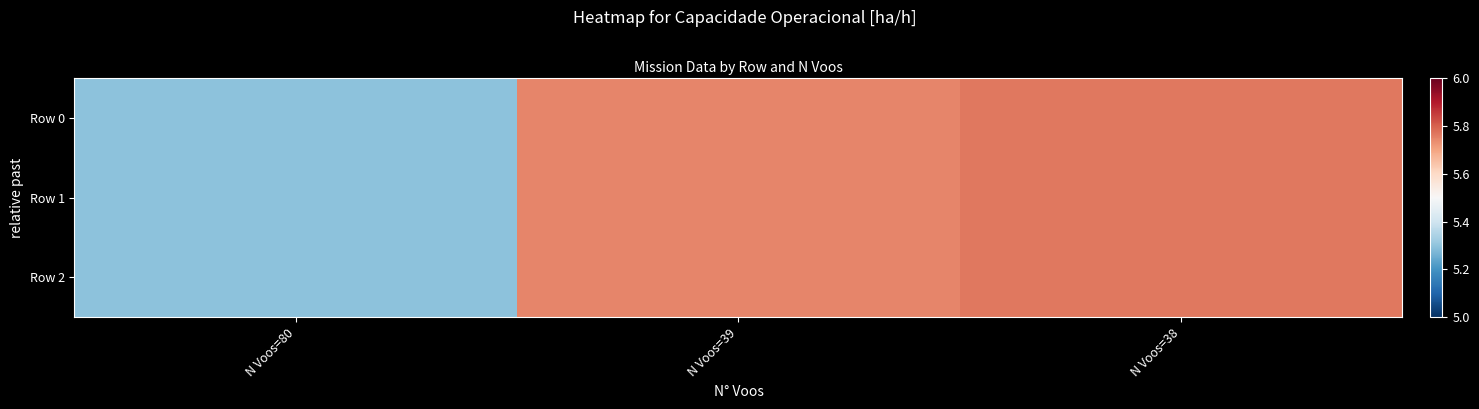

What is the smallest value displayed?

5.3